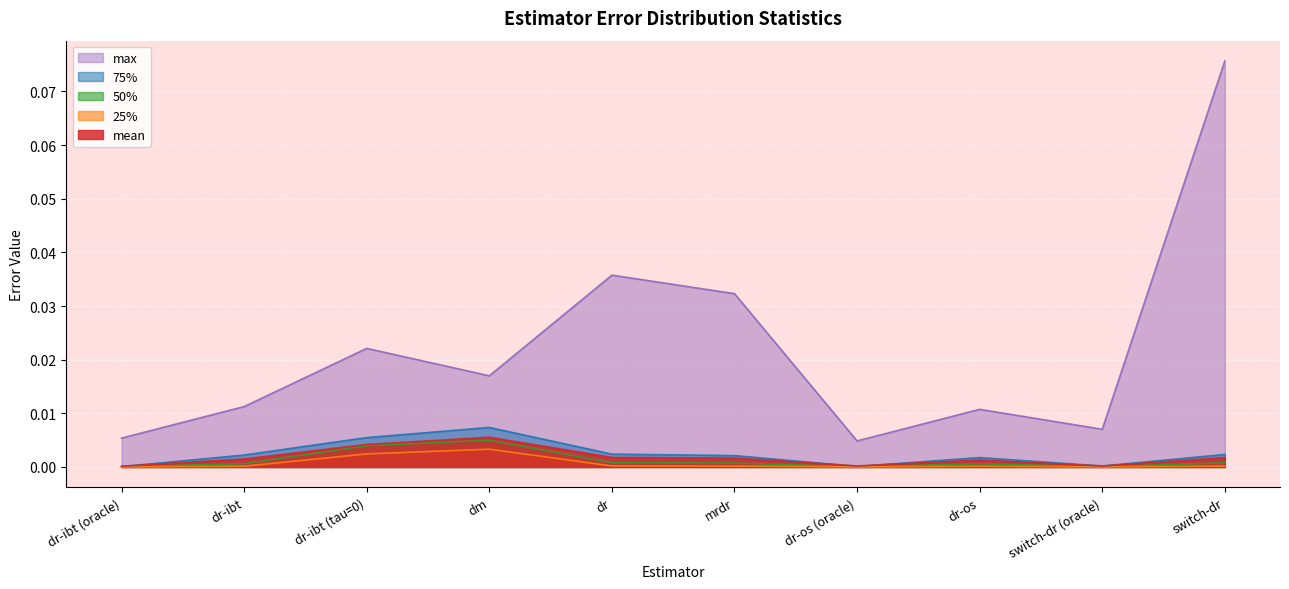

Which series has the widest spread of values?

max